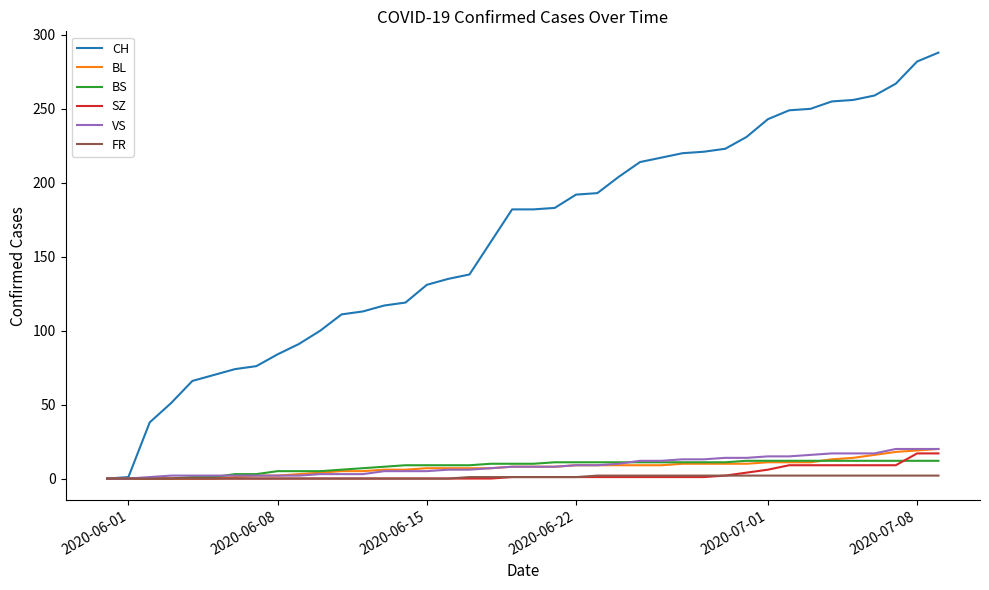

What is the maximum value for CH?

288